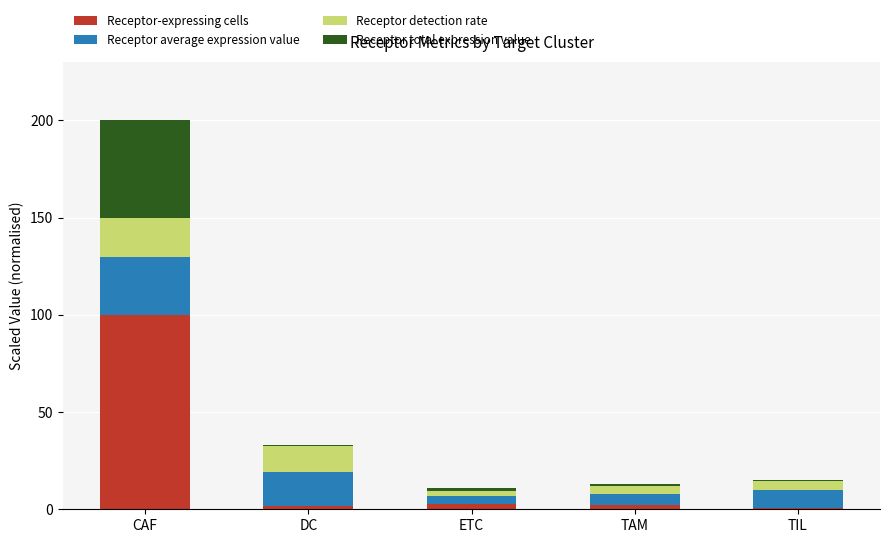

What is the average value of the Receptor-expressing cells series?

21.5